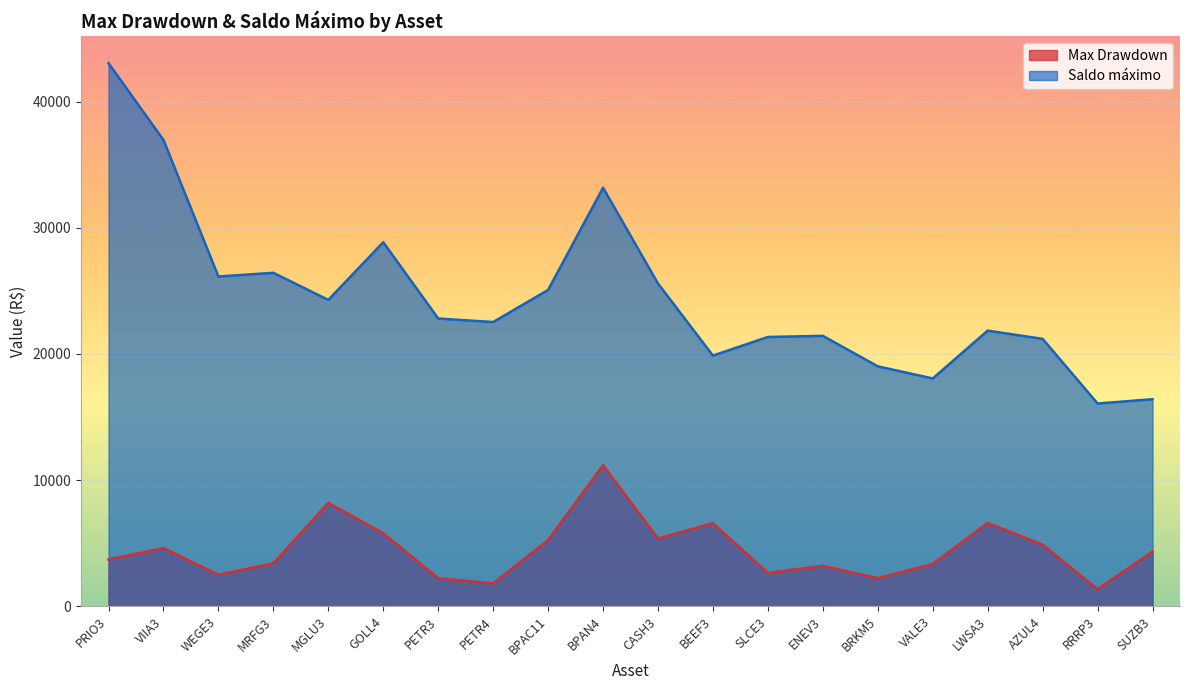

What is the total value across all series at AZUL4?

26078.2